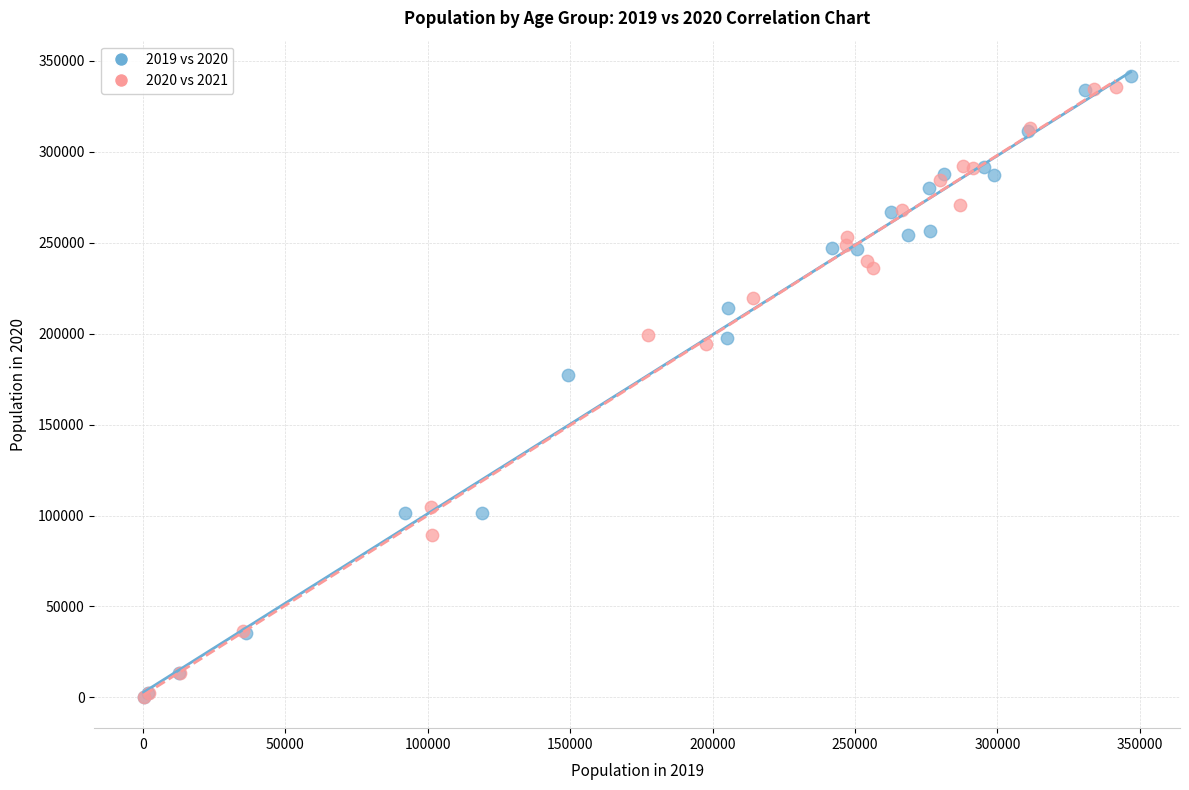

What are all the series names shown in the legend?

2019 vs 2020, 2020 vs 2021